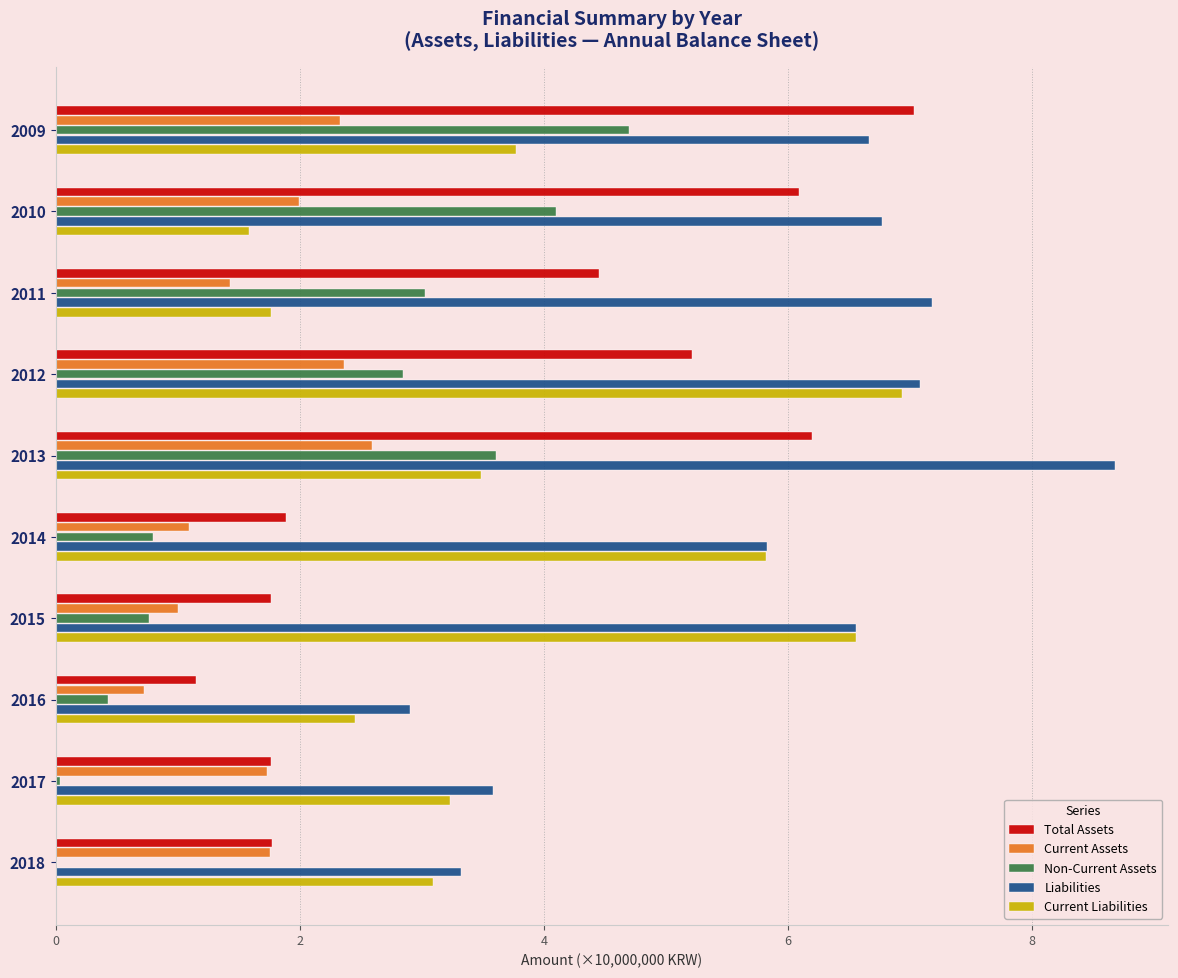

How many data points in Total Assets are above 4?

5